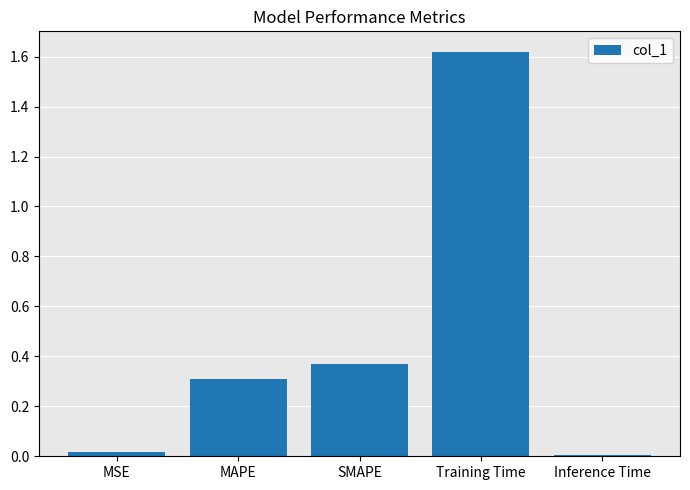

Does the chart contain stacked bars?

No